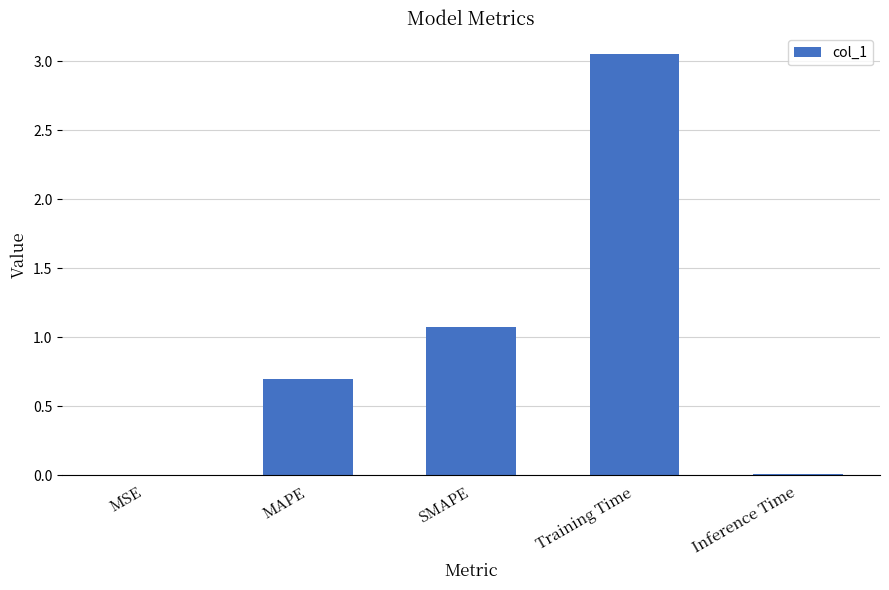

Where is the data nearest to the value 1?

SMAPE